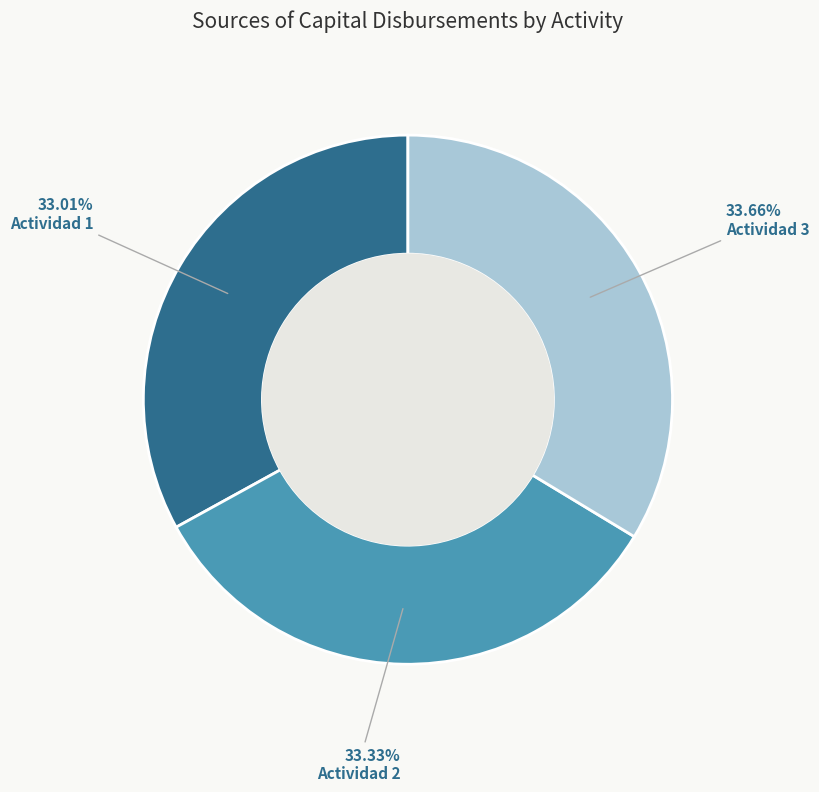

Does any single category account for the majority?

No